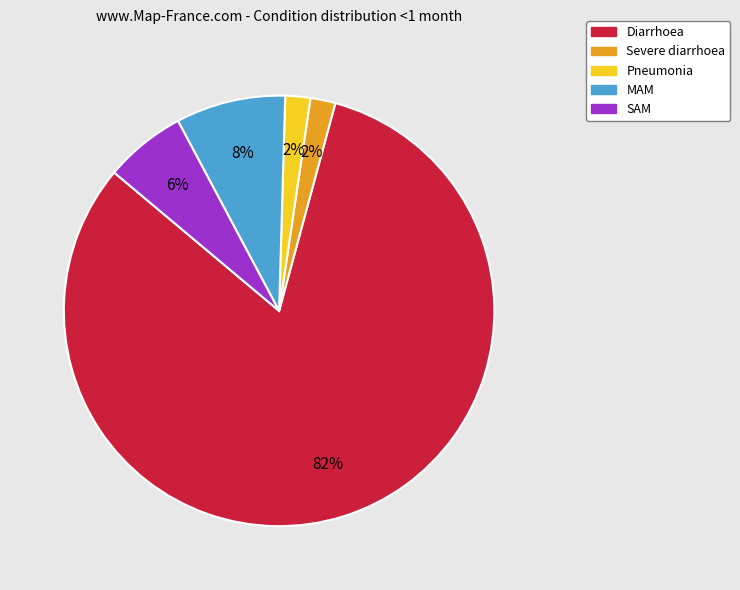

Between SAM and Severe diarrhoea, which is larger?

SAM